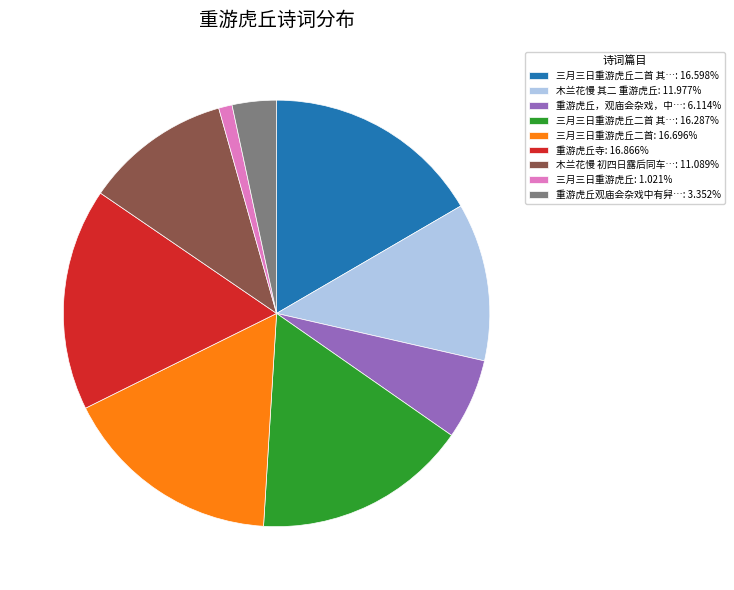

Is the sum of 三月三日重游虎丘二首 其…: 16.598% and 重游虎丘观庙会杂戏中有舁…: 3.352% greater than half?

No